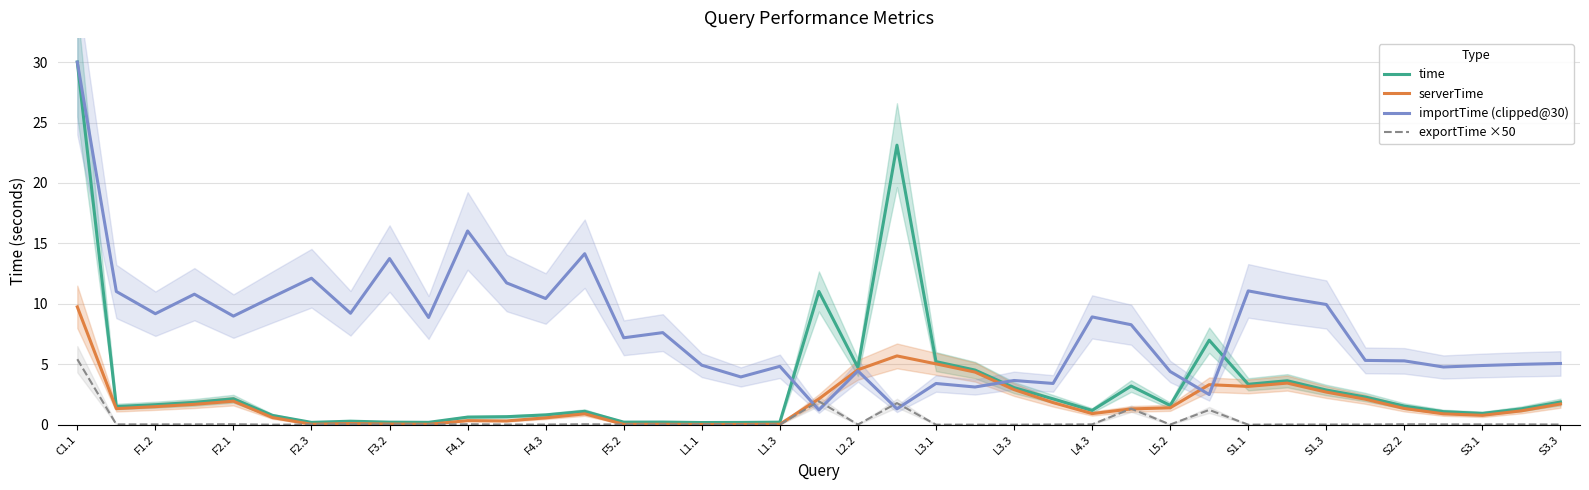

How many interior local peaks does the serverTime series have?

8